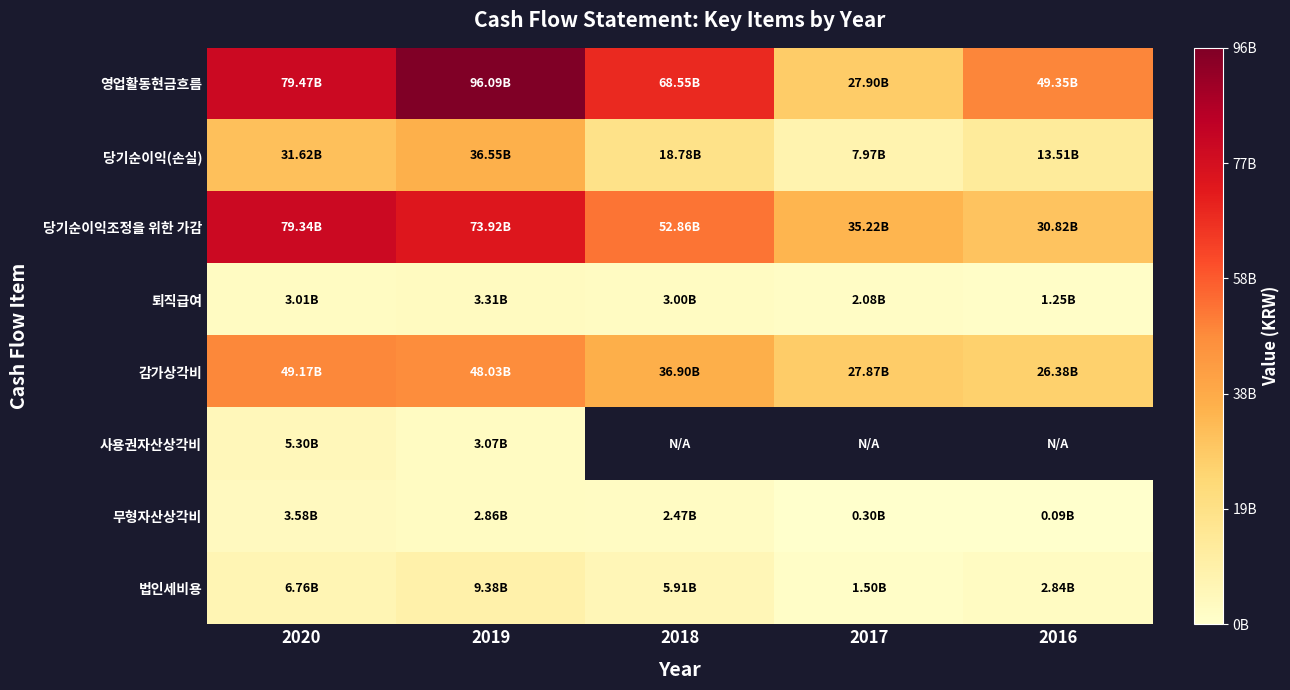

Which series has the largest total across all categories?

영업활동현금흐름